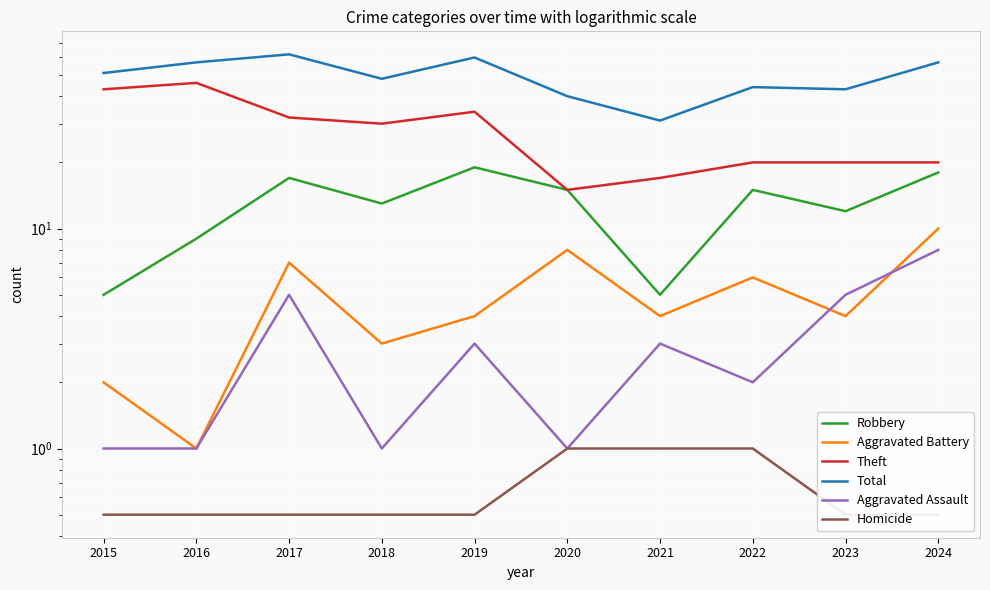

What is the difference between the maximum and second lowest values in the Total series?

22.0